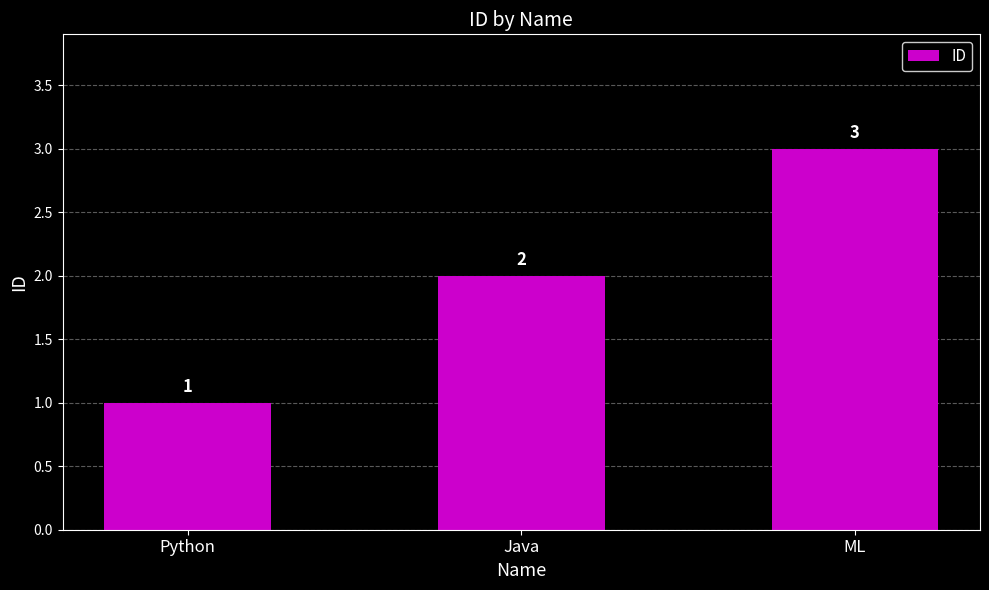

Which has a higher value, Python or Java?

Java